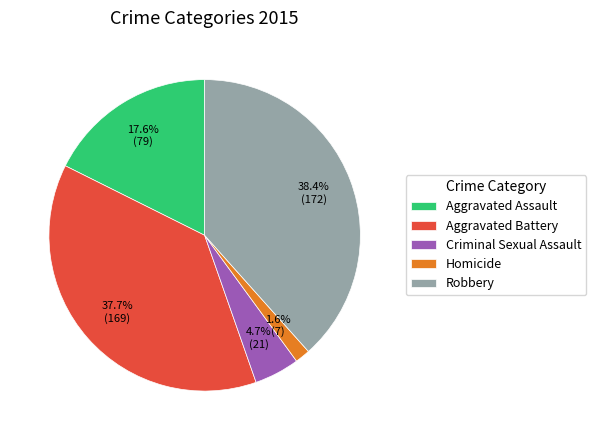

What percentage is the Aggravated Battery slice, to the nearest percent?

38%